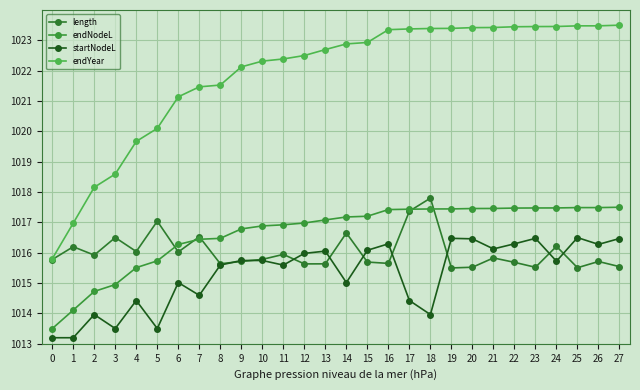

How many lines are shown in the chart?

4